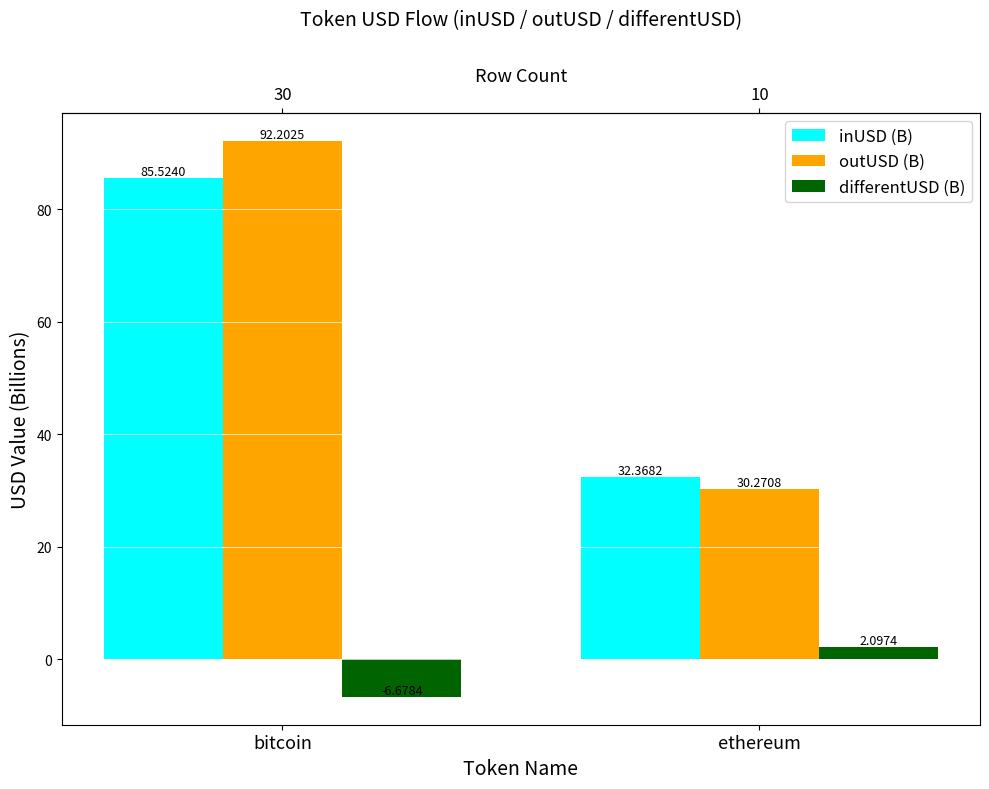

How many bars are there in each group?

3